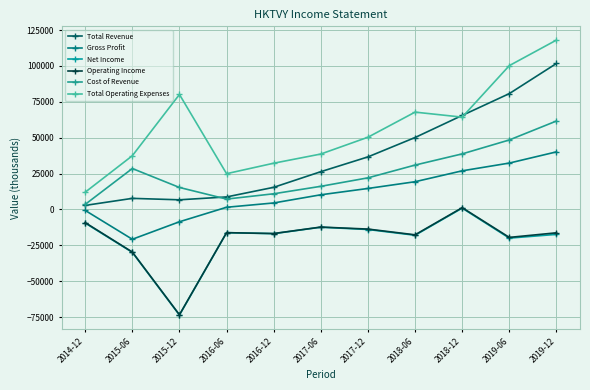

Where is the first local maximum for Total Operating Expenses?

2015-12